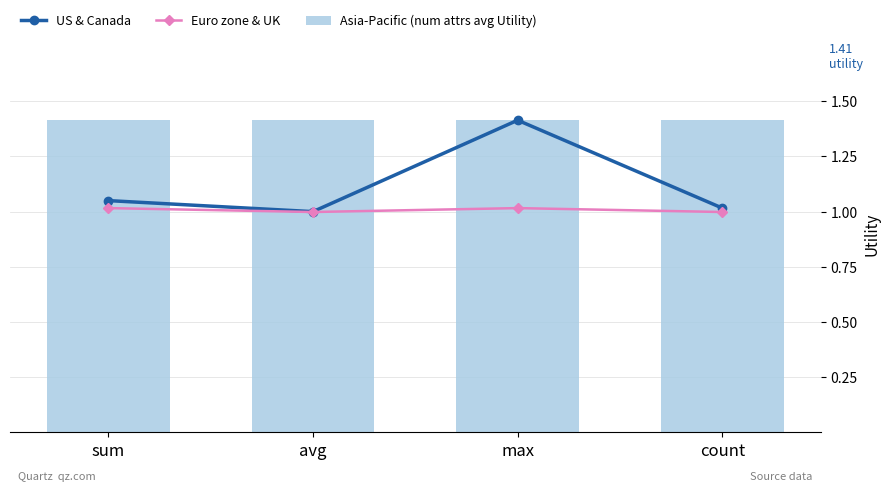

What is the label of the 2nd bar from the left?

avg